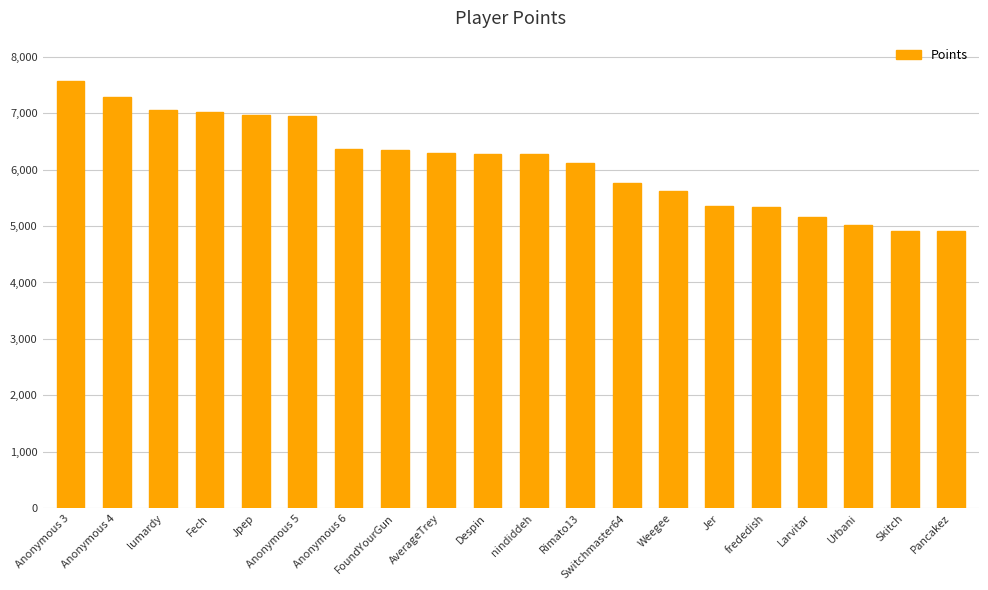

What is the sum of all values?

122564